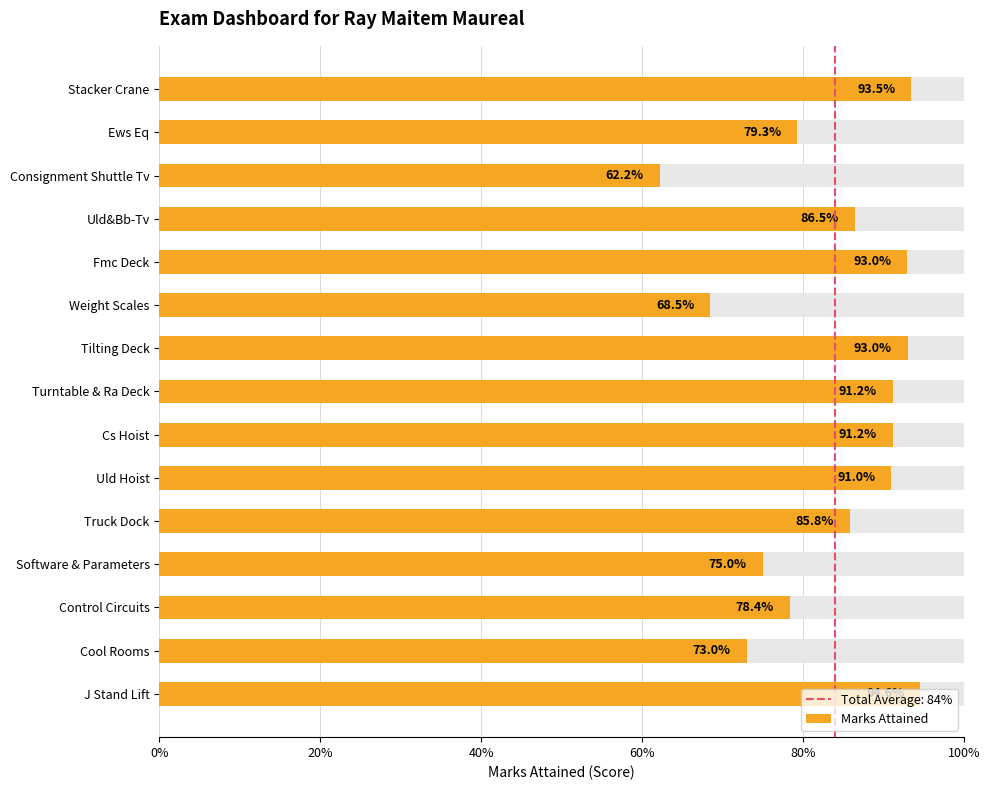

What is the sum of all values?

12.6